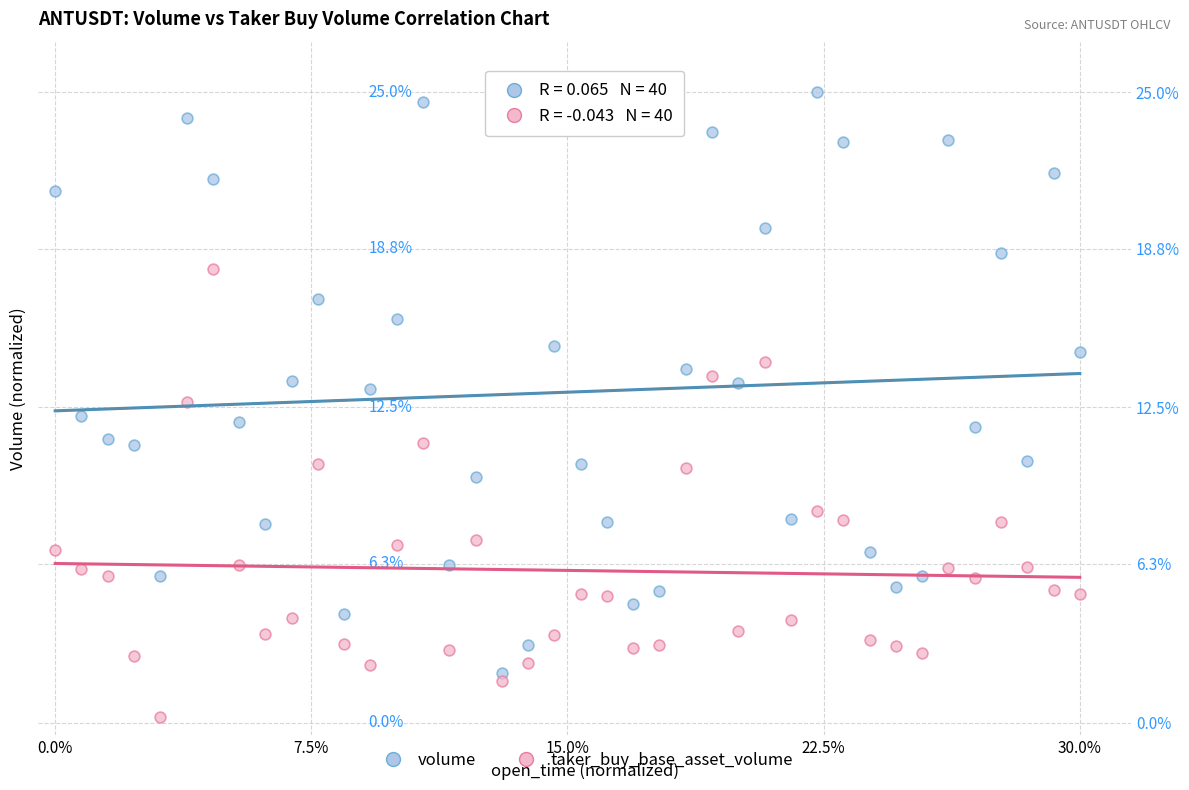

What are all the series names shown in the legend?

volume, taker_buy_base_asset_volume